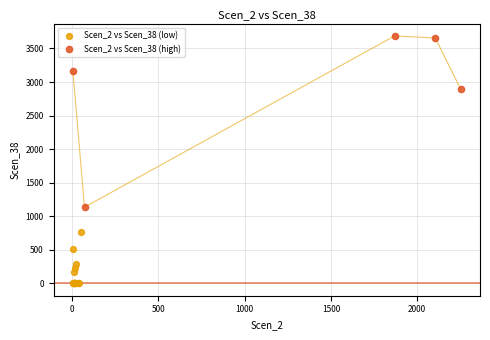

Which series reaches the maximum Y coordinate?

Scen_2 vs Scen_38 (high)